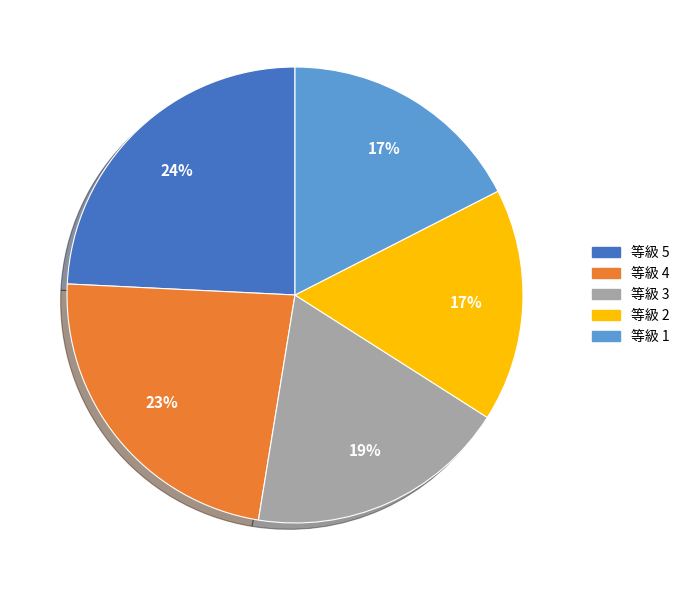

Is there any slice that represents more than half of the pie?

No